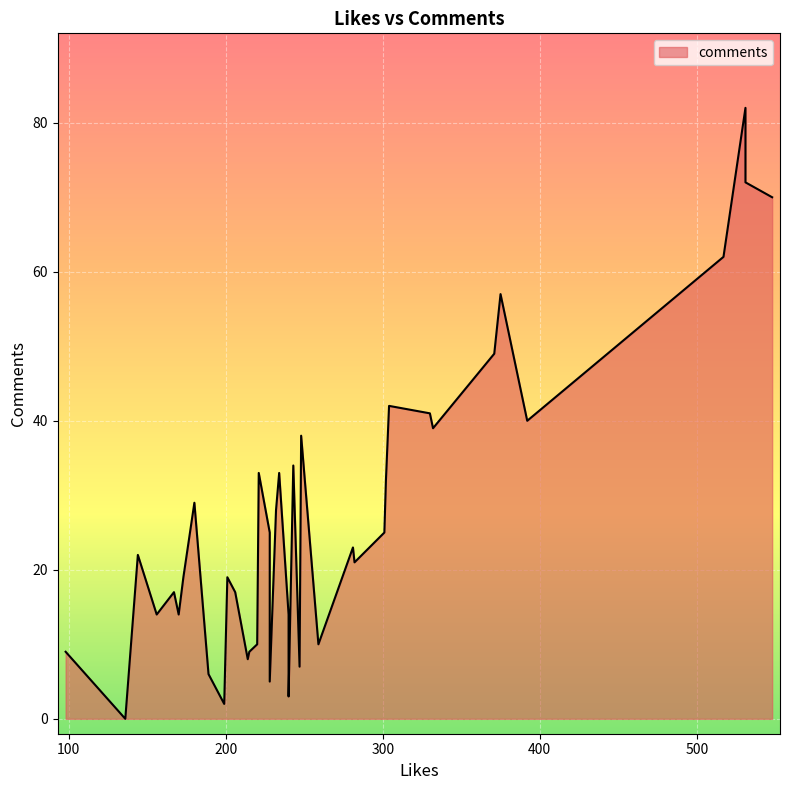

True or false: the data shows 41 at 330.

True